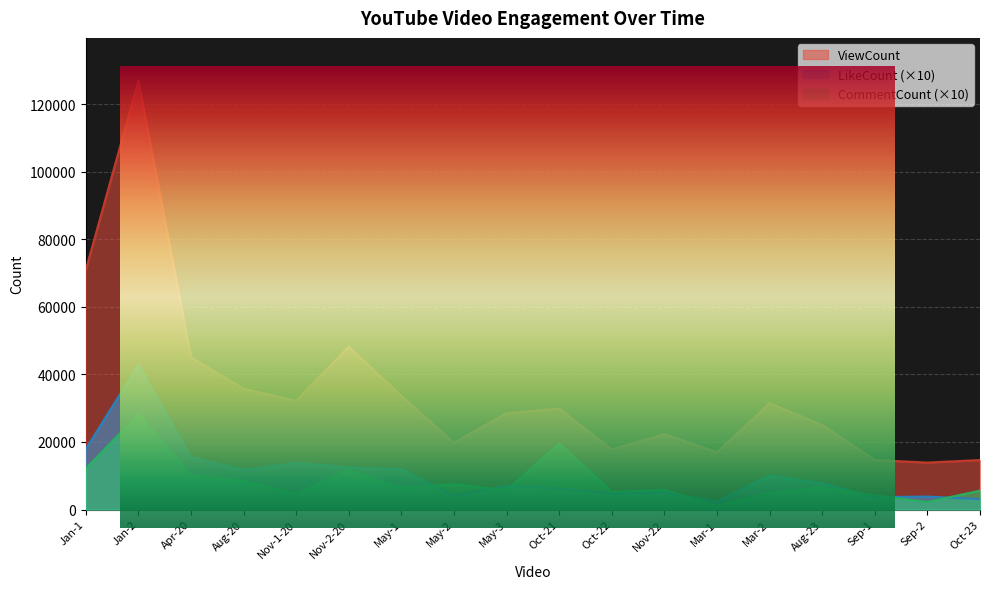

What is the total value across all series at Oct-23?

23325